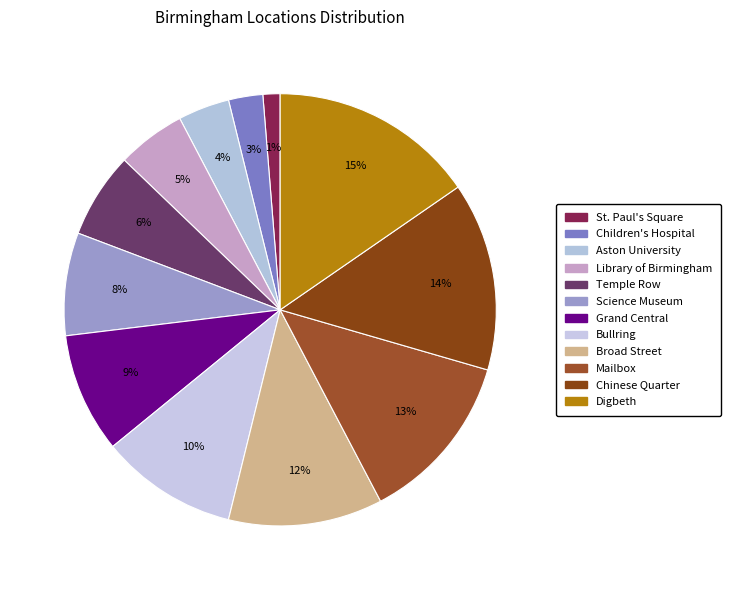

Rank the categories by value from highest to lowest.

Digbeth, Chinese Quarter, Mailbox, Broad Street, Bullring, Grand Central, Science Museum, Temple Row, Library of Birmingham, Aston University, Children's Hospital, St. Paul's Square